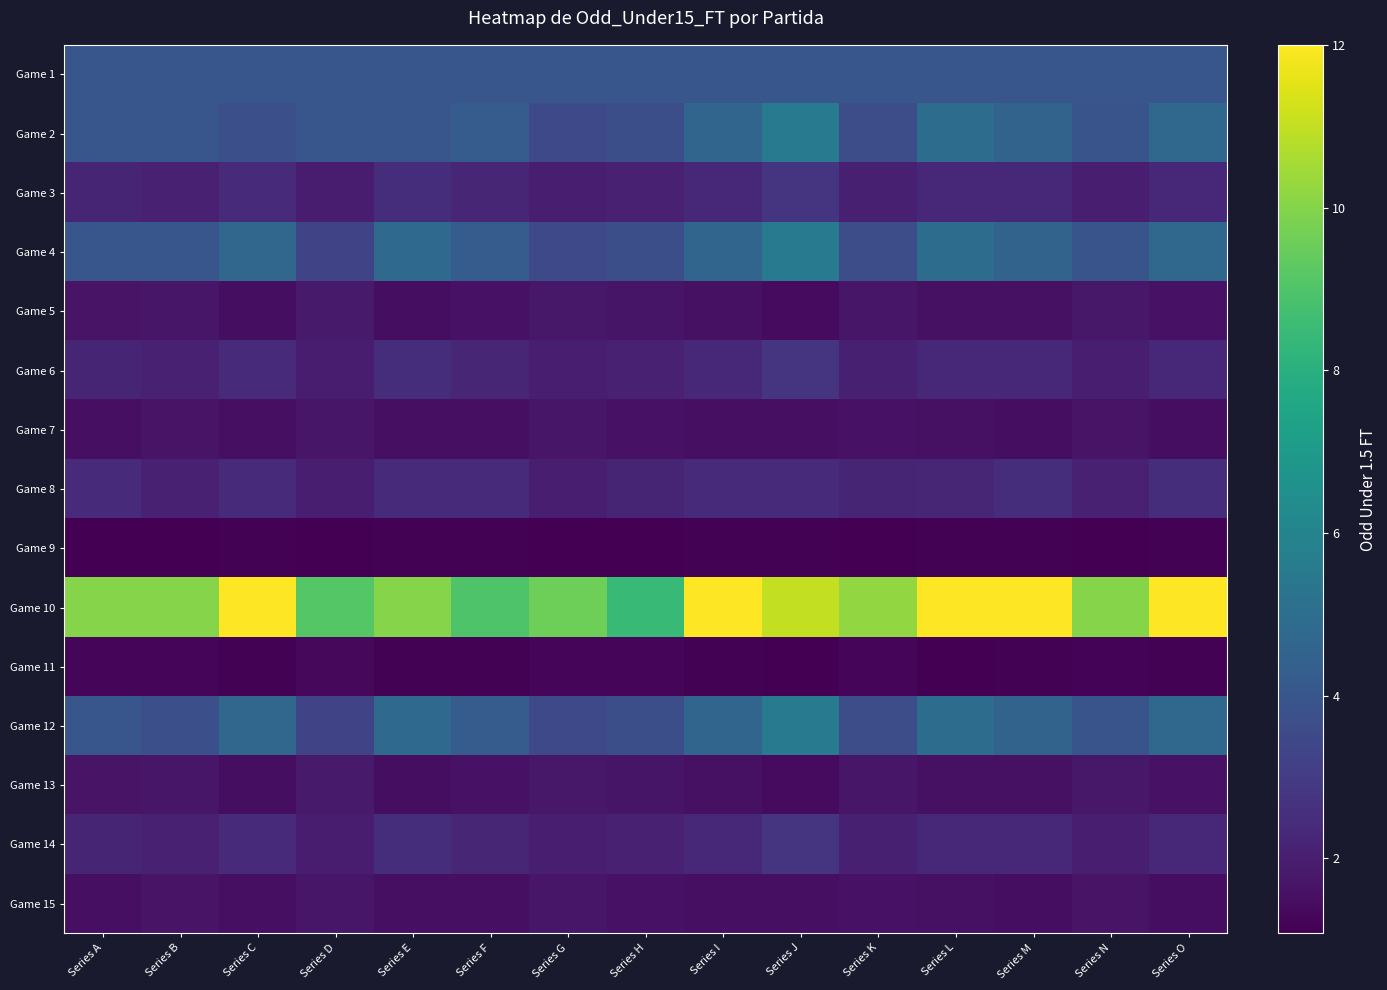

Reading right to left, what are all the values shown in this chart?

Game 1: Series O=4.0	Series N=4.0	Series M=4.0	Series L=4.0	Series K=4.0	Series J=4.0	Series I=4.0	Series H=4.0	Series G=4.0	Series F=4.0	Series E=4.0	Series D=4.0	Series C=4.0	Series B=4.0	Series A=4.0
Game 2: Series O=4.8	Series N=3.9	Series M=4.5	Series L=5.0	Series K=3.6	Series J=5.5	Series I=4.7	Series H=3.7	Series G=3.5	Series F=4.2	Series E=4.0	Series D=4.0	Series C=3.8	Series B=4.0	Series A=4.0
Game 3: Series O=2.3	Series N=2.0	Series M=2.4	Series L=2.4	Series K=2.0	Series J=2.8	Series I=2.4	Series H=2.1	Series G=2.0	Series F=2.2	Series E=2.5	Series D=1.9	Series C=2.4	Series B=2.1	Series A=2.2
Game 4: Series O=4.8	Series N=3.9	Series M=4.5	Series L=5.0	Series K=3.6	Series J=5.5	Series I=4.7	Series H=3.7	Series G=3.5	Series F=4.2	Series E=4.8	Series D=3.3	Series C=4.7	Series B=4.0	Series A=4.0
Game 5: Series O=1.6	Series N=1.8	Series M=1.6	Series L=1.6	Series K=1.8	Series J=1.4	Series I=1.6	Series H=1.7	Series G=1.8	Series F=1.6	Series E=1.5	Series D=1.9	Series C=1.5	Series B=1.7	Series A=1.6
Game 6: Series O=2.3	Series N=2.0	Series M=2.4	Series L=2.4	Series K=2.0	Series J=2.8	Series I=2.4	Series H=2.1	Series G=2.0	Series F=2.2	Series E=2.5	Series D=1.9	Series C=2.4	Series B=2.1	Series A=2.2
Game 7: Series O=1.5	Series N=1.7	Series M=1.5	Series L=1.6	Series K=1.6	Series J=1.5	Series I=1.5	Series H=1.6	Series G=1.7	Series F=1.5	Series E=1.5	Series D=1.7	Series C=1.5	Series B=1.7	Series A=1.5
Game 8: Series O=2.5	Series N=2.1	Series M=2.5	Series L=2.2	Series K=2.2	Series J=2.4	Series I=2.4	Series H=2.2	Series G=2.0	Series F=2.4	Series E=2.4	Series D=2.0	Series C=2.4	Series B=2.1	Series A=2.4
Game 9: Series O=1.1	Series N=1.1	Series M=1.1	Series L=1.2	Series K=1.1	Series J=1.2	Series I=1.1	Series H=1.1	Series G=1.1	Series F=1.1	Series E=1.1	Series D=1.1	Series C=1.1	Series B=1.1	Series A=1.1
Game 10: Series O=12.0	Series N=10.0	Series M=12.0	Series L=12.0	Series K=10.2	Series J=11.0	Series I=12.0	Series H=8.5	Series G=9.6	Series F=9.0	Series E=10.0	Series D=9.1	Series C=12.0	Series B=10.0	Series A=10.0
Game 11: Series O=1.1	Series N=1.2	Series M=1.1	Series L=1.1	Series K=1.2	Series J=1.1	Series I=1.1	Series H=1.2	Series G=1.2	Series F=1.2	Series E=1.1	Series D=1.3	Series C=1.1	Series B=1.2	Series A=1.2
Game 12: Series O=4.8	Series N=3.9	Series M=4.5	Series L=5.0	Series K=3.6	Series J=5.5	Series I=4.7	Series H=3.7	Series G=3.5	Series F=4.2	Series E=4.8	Series D=3.3	Series C=4.7	Series B=3.8	Series A=4.0
Game 13: Series O=1.6	Series N=1.8	Series M=1.6	Series L=1.6	Series K=1.8	Series J=1.4	Series I=1.6	Series H=1.7	Series G=1.8	Series F=1.6	Series E=1.5	Series D=1.9	Series C=1.5	Series B=1.7	Series A=1.6
Game 14: Series O=2.3	Series N=2.0	Series M=2.4	Series L=2.4	Series K=2.0	Series J=2.8	Series I=2.4	Series H=2.1	Series G=2.0	Series F=2.2	Series E=2.5	Series D=1.9	Series C=2.4	Series B=2.1	Series A=2.2
Game 15: Series O=1.5	Series N=1.7	Series M=1.5	Series L=1.6	Series K=1.6	Series J=1.5	Series I=1.5	Series H=1.6	Series G=1.7	Series F=1.5	Series E=1.5	Series D=1.7	Series C=1.5	Series B=1.7	Series A=1.5